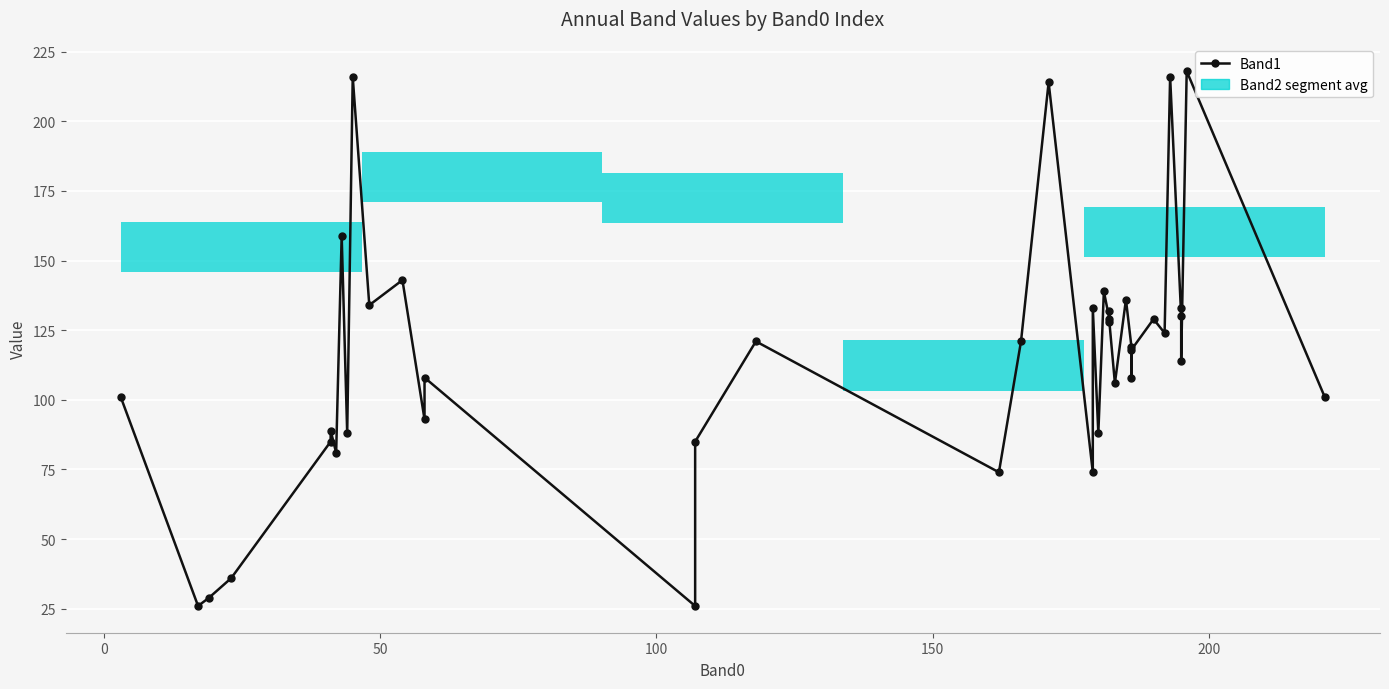

What is the value of the 19th bar from the left?

121